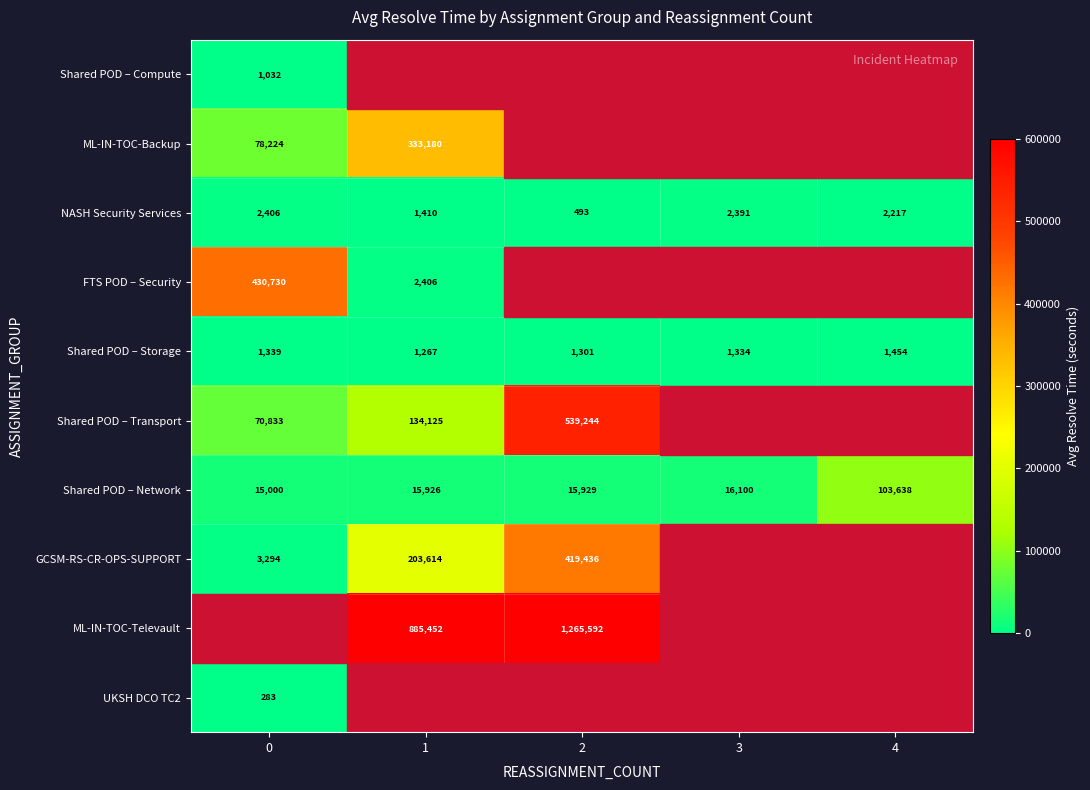

Is the value of Shared POD – Transport at 2 greater than the value of ML-IN-TOC-Televault at 2?

No